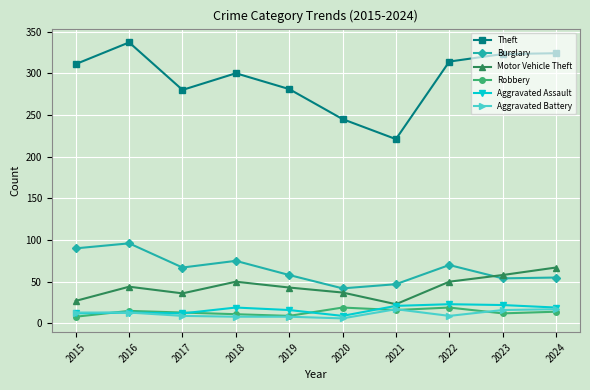

Where is the first local maximum for Theft?

2016